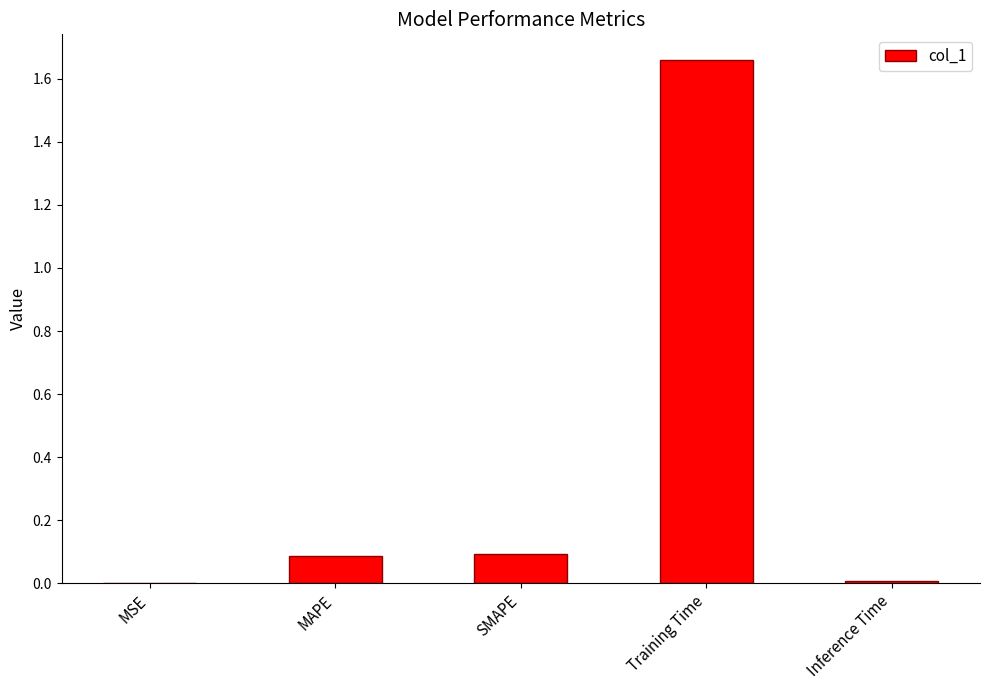

At which category does the chart reach its peak across all series?

Training Time